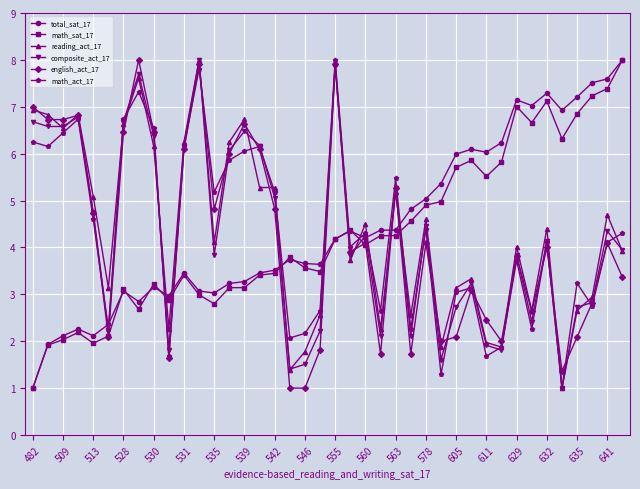

What is the value of the total_sat_17 point at the 23rd from the left?

4.2